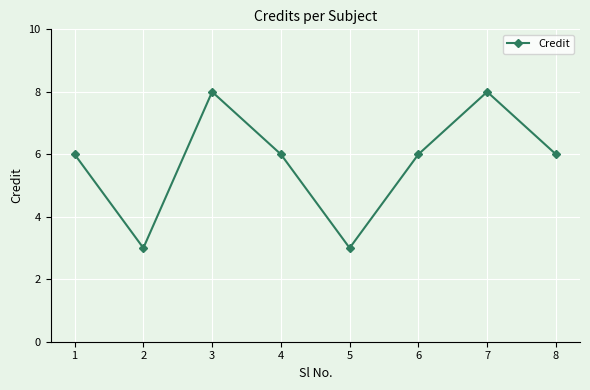

What value does the data have at 5?

3